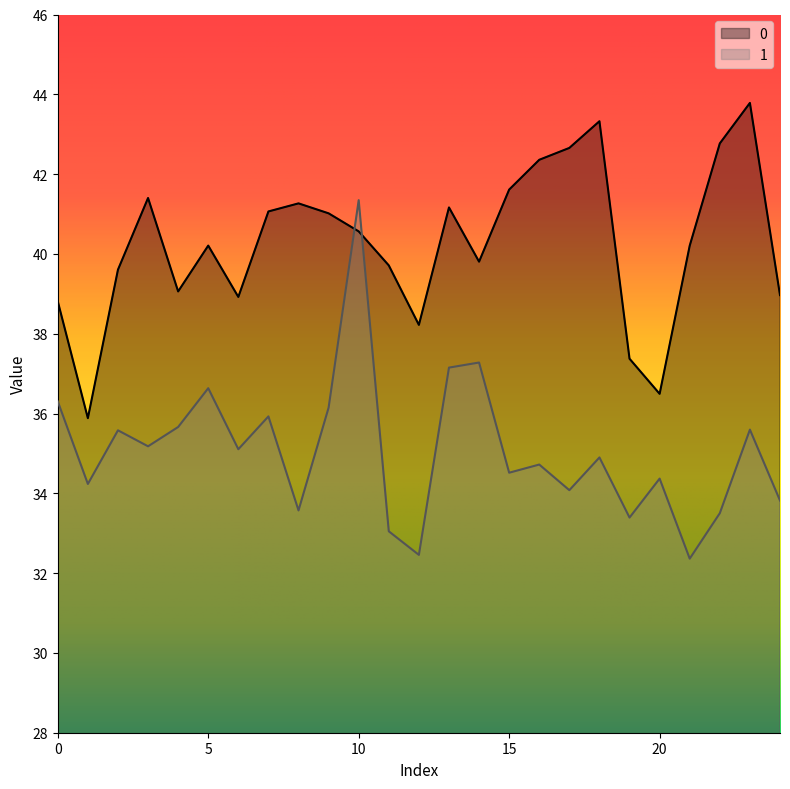

Where does the 0 series first go above 40?

3